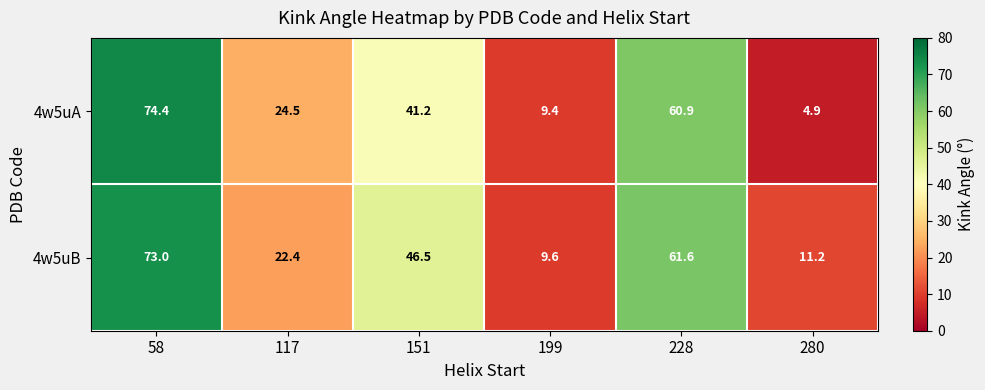

Rank the series by their average value, from lowest to highest.

4w5uA, 4w5uB